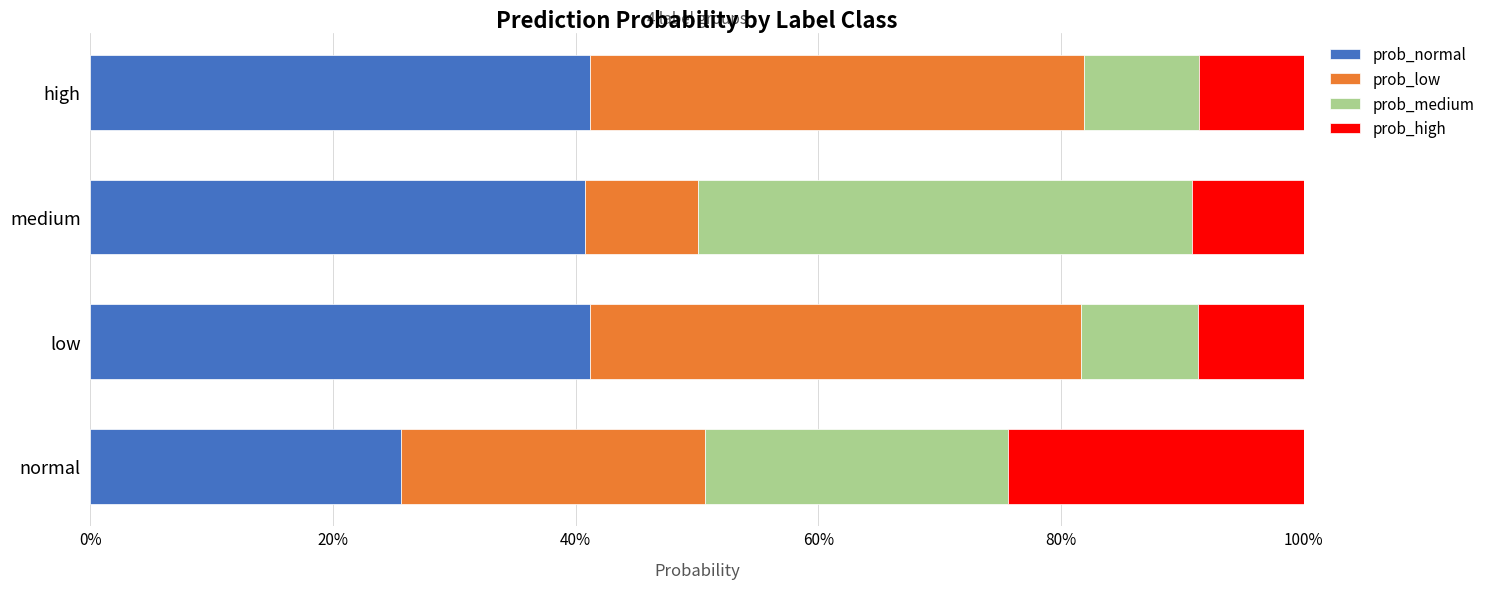

What is the total value across all series at high?

100.0